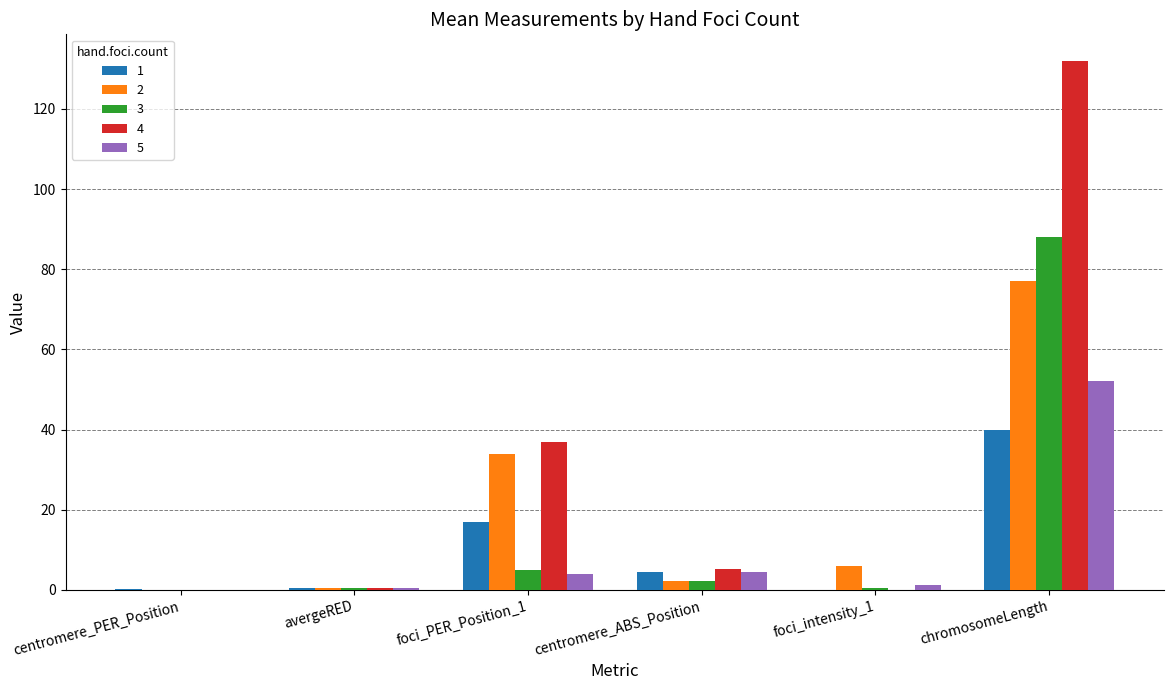

What is the maximum value shown in the chart?

132.0